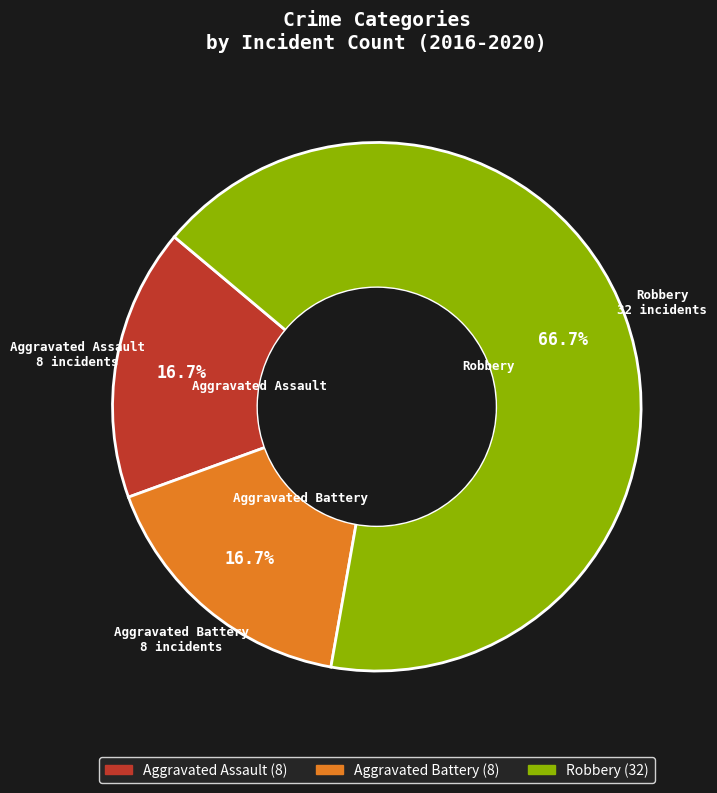

Which category accounts for the majority?

Robbery